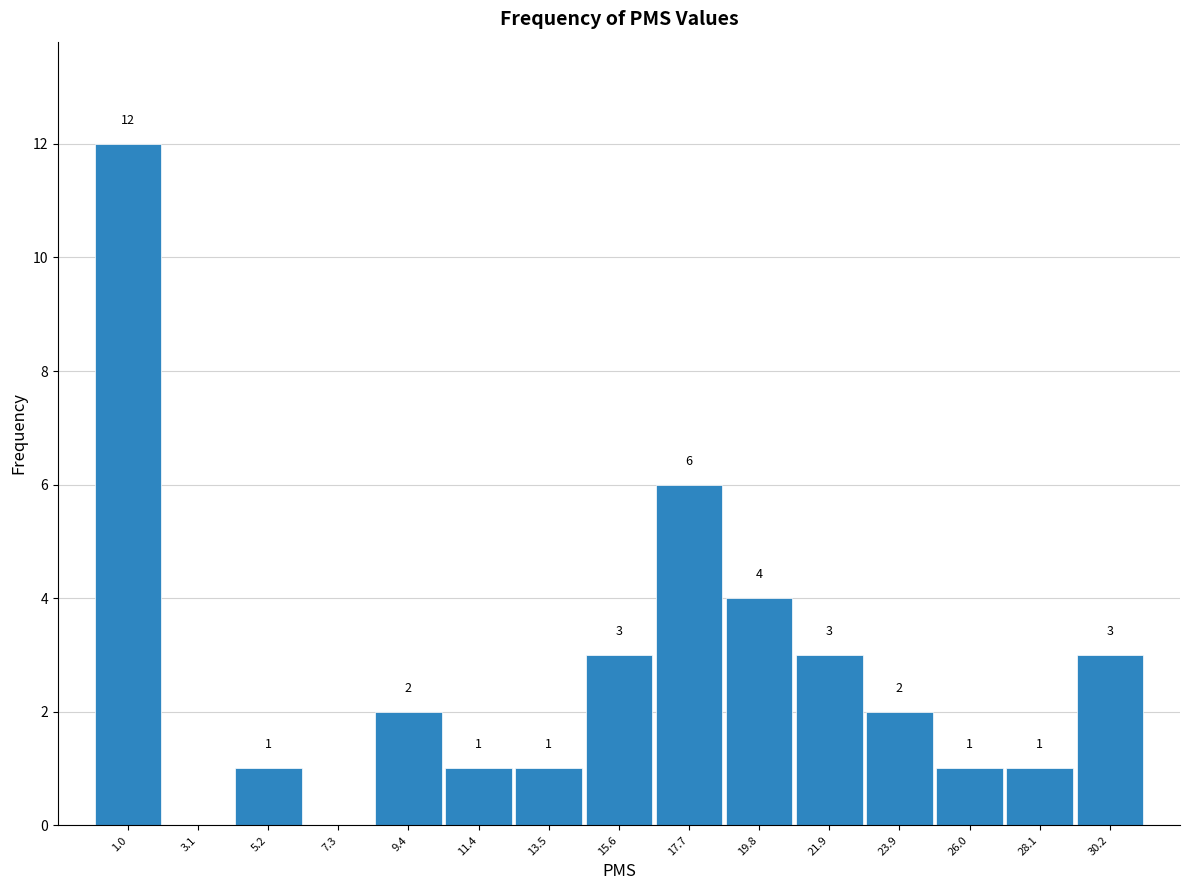

Over which range of the x-axis is the bar tallest?

0.0 to 2.0